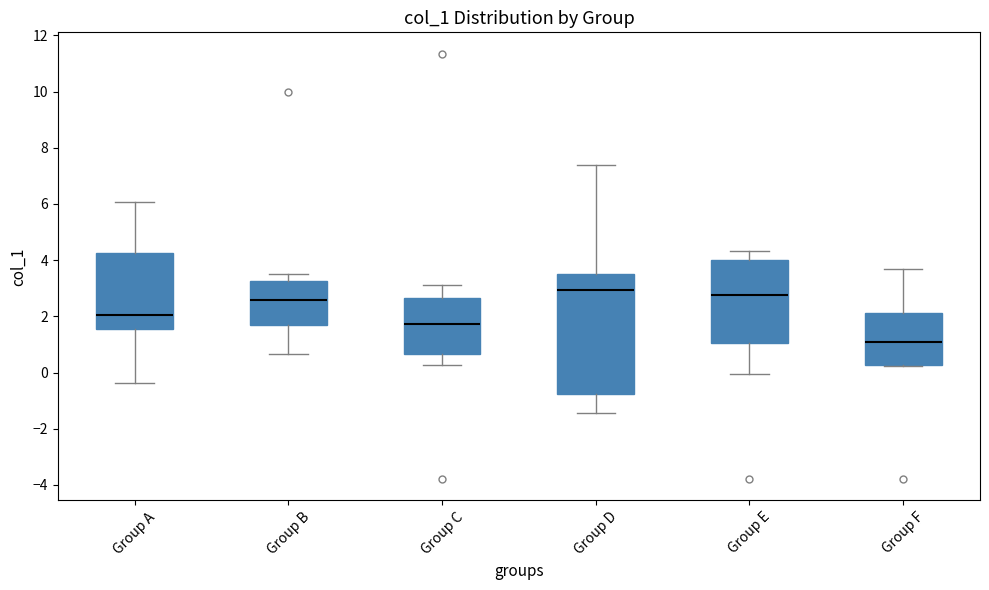

Reading left to right, read every box against the y-axis: the position of its median line, the range the box covers, and the ends of its whiskers. The values are not printed on the chart, so give them approximately, as read against the axis.

Group A: median 2.0, box 1.6 to 4.2, whiskers -0.4 to 6.0
Group B: median 2.6, box 1.6 to 3.2, whiskers 0.6 to 3.6
Group C: median 1.8, box 0.6 to 2.6, whiskers 0.2 to 3.2
Group D: median 3.0, box -0.8 to 3.6, whiskers -1.4 to 7.4
Group E: median 2.8, box 1.0 to 4.0, whiskers 0.0 to 4.4
Group F: median 1.0, box 0.2 to 2.2, whiskers 0.2 to 3.6